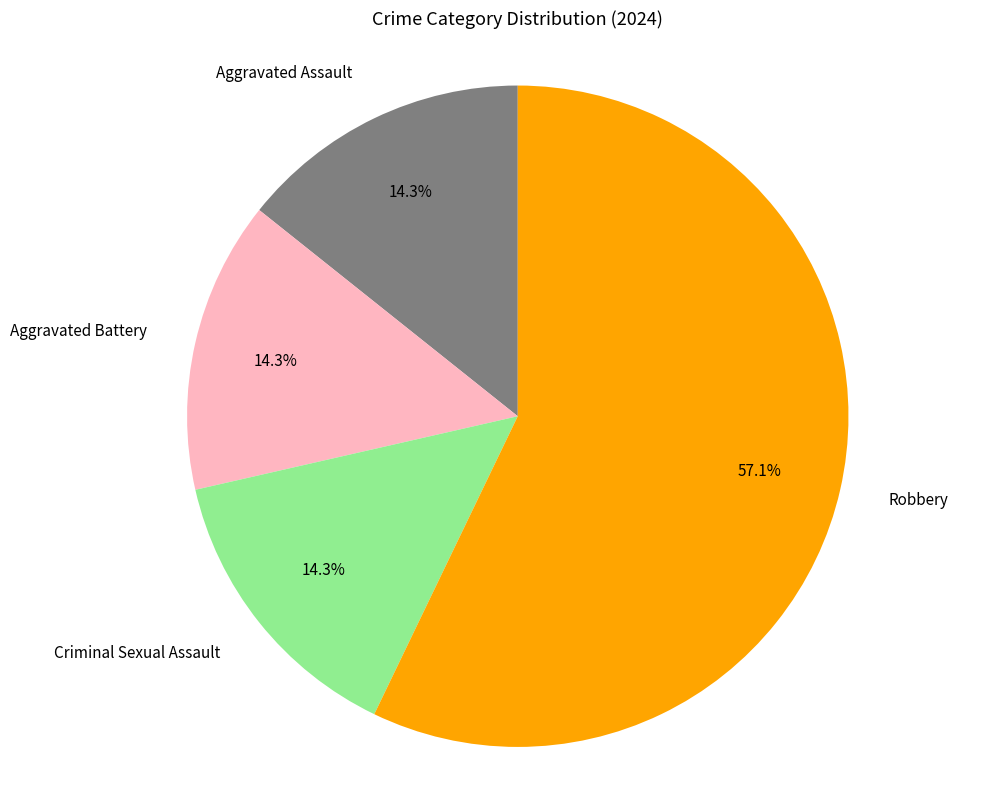

To the nearest percent, what is the difference between the Robbery and Aggravated Assault slice percentages?

43%